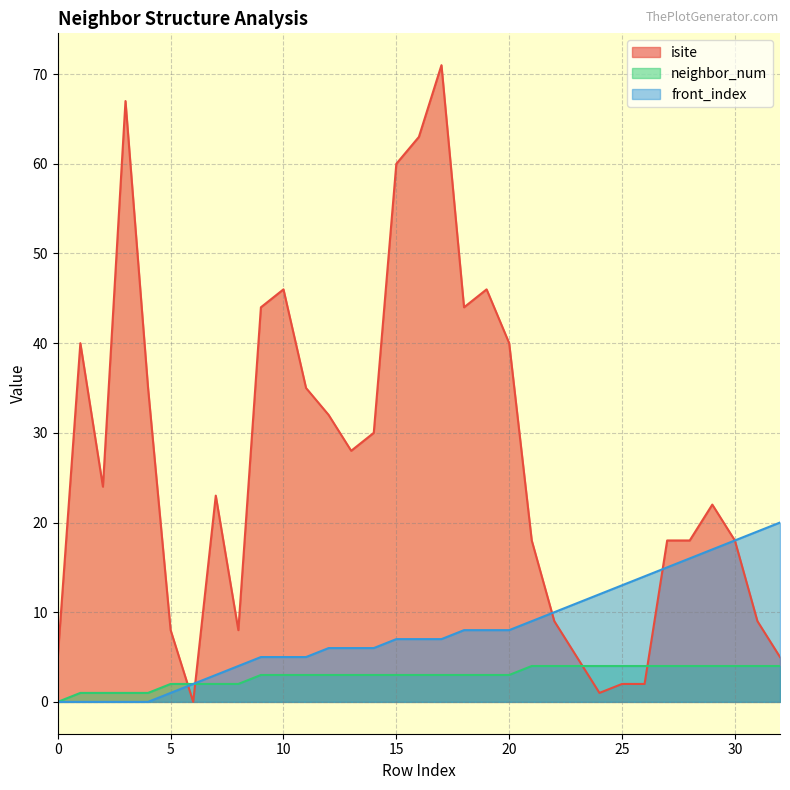

What is the total value across all series at 26?

20